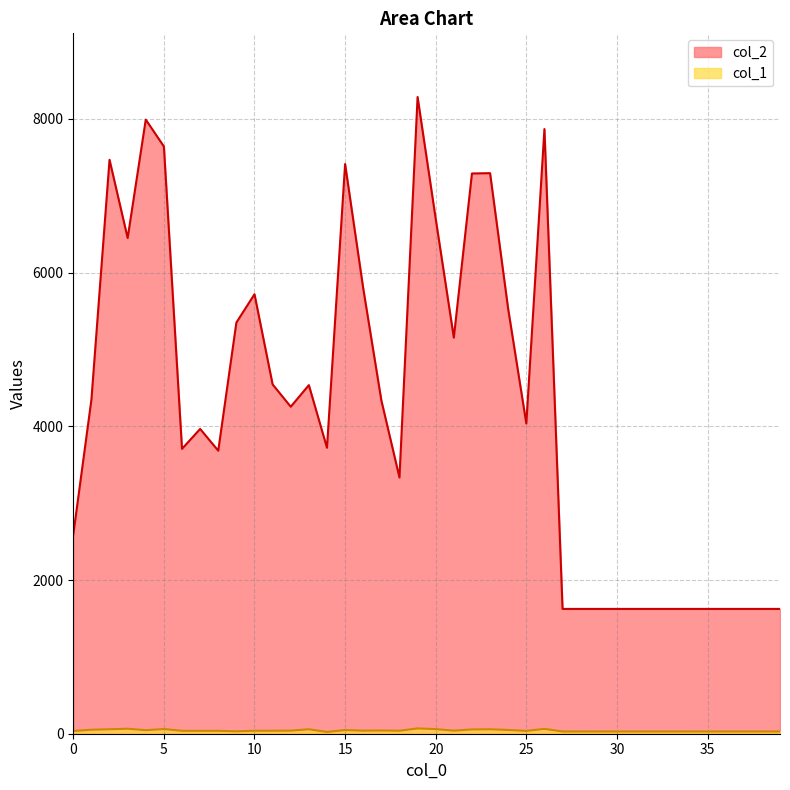

At how many categories does at least one series exceed 6538?

9